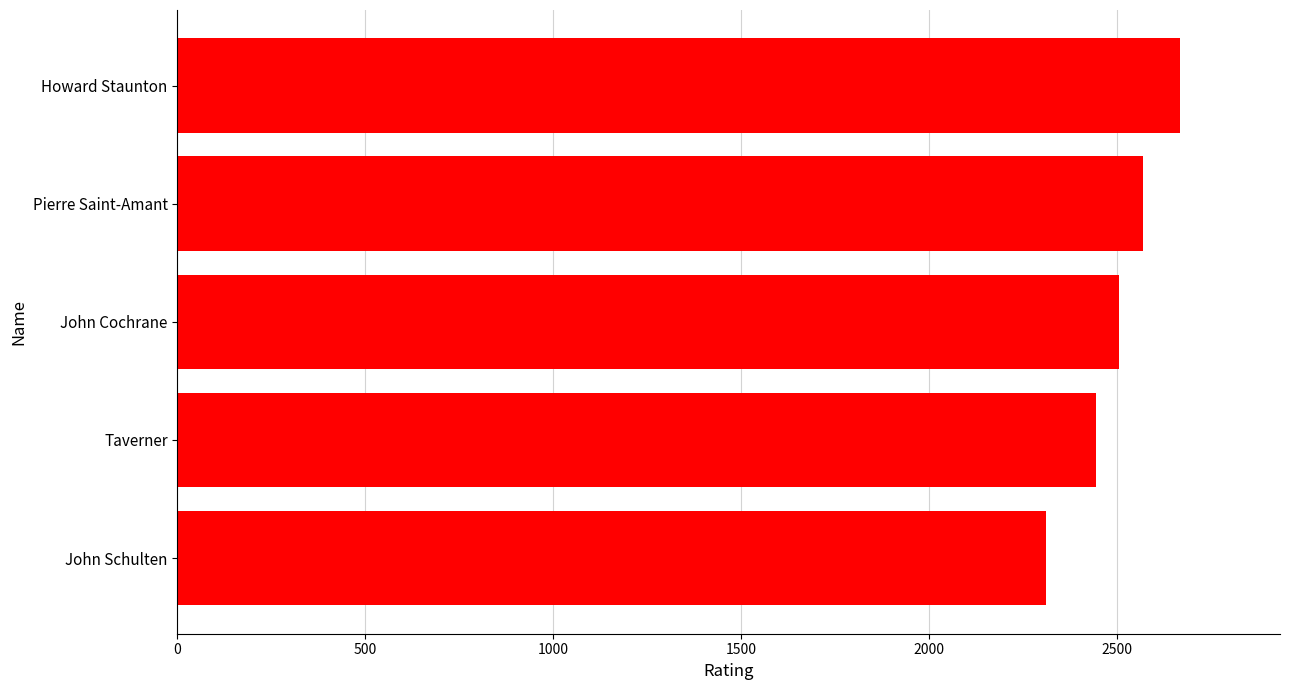

True or false: the data shows 1266 at John Schulten.

False